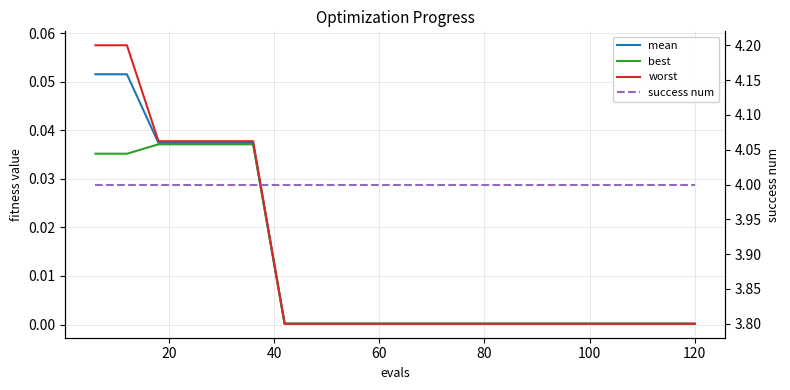

What is the sum of all mean values?

0.3